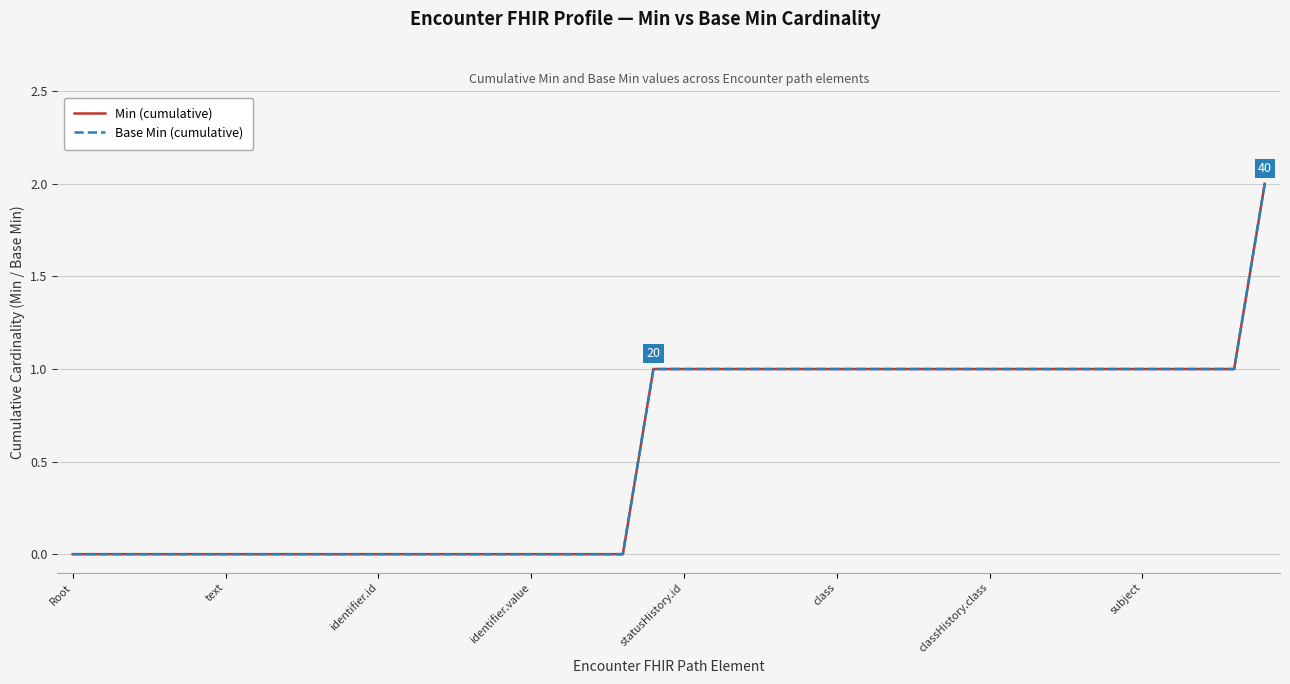

Which series has the widest spread of values?

Min (cumulative)